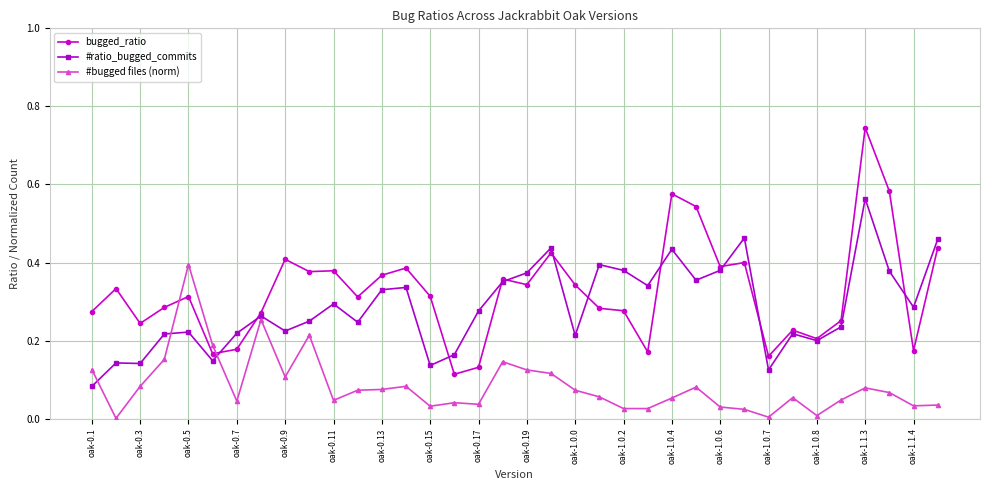

Rank the series by their maximum value, from lowest to highest.

#bugged files (norm), #ratio_bugged_commits, bugged_ratio